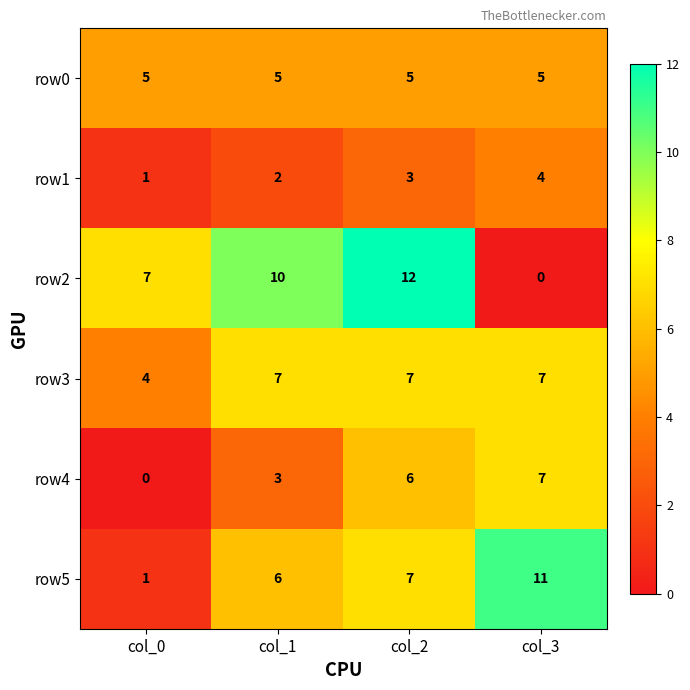

What is the total value across all series at col_2?

40